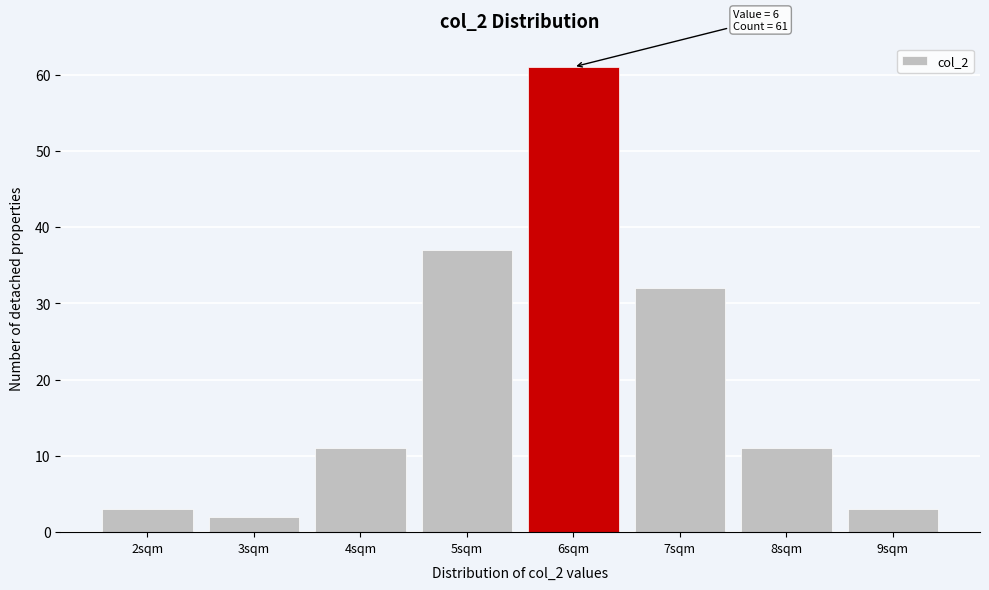

Over which range of the x-axis is the bar tallest?

5.5 to 6.5